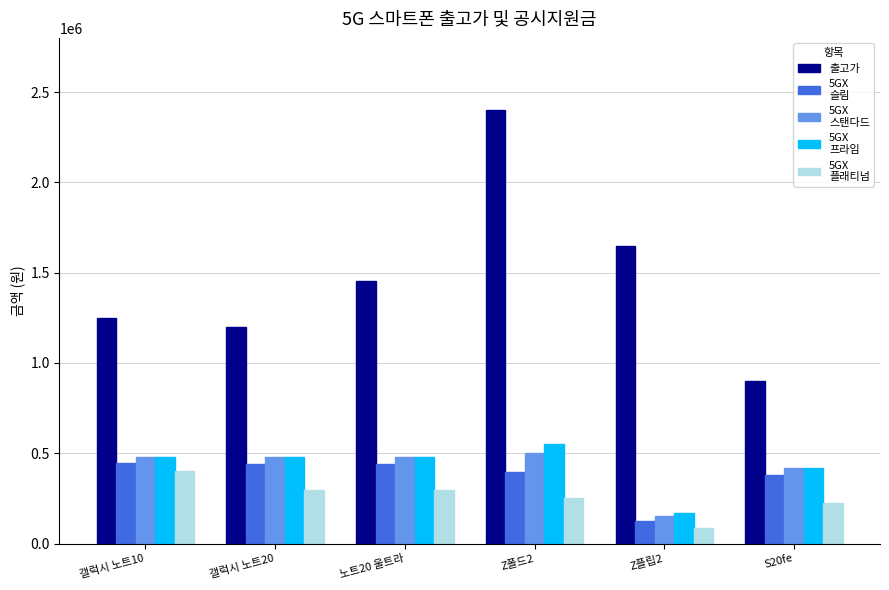

How many groups of bars are there?

6